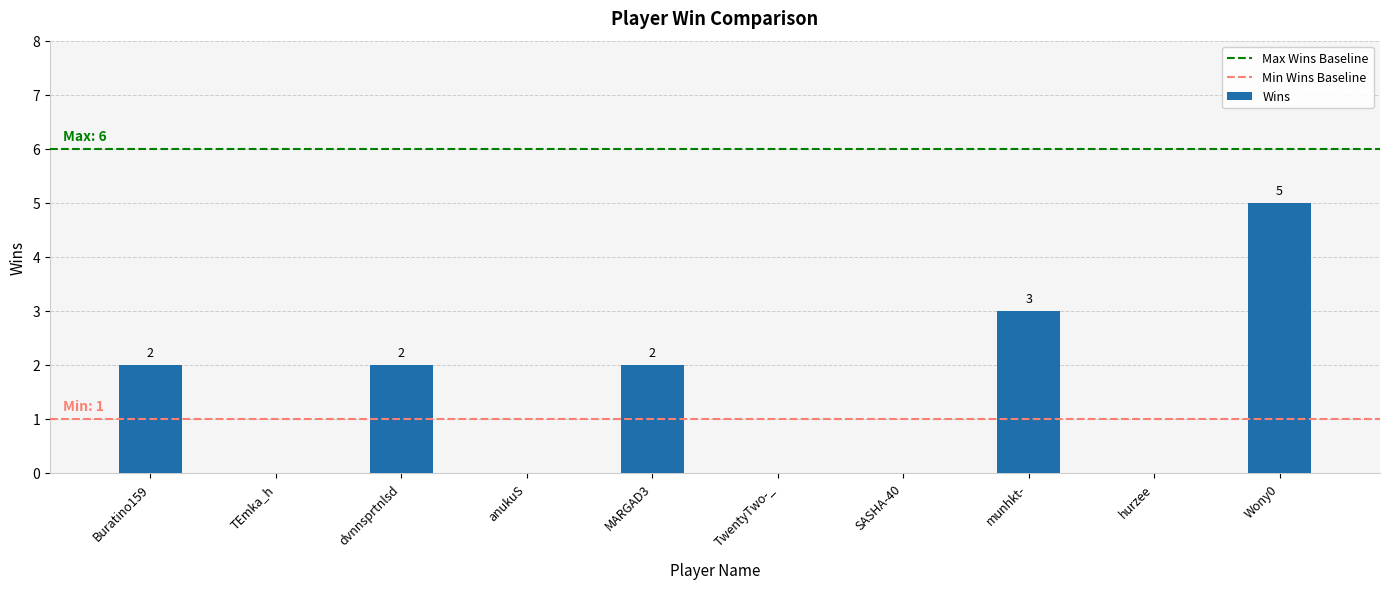

The chart shows a value of -3 at hurzee. True or false?

False